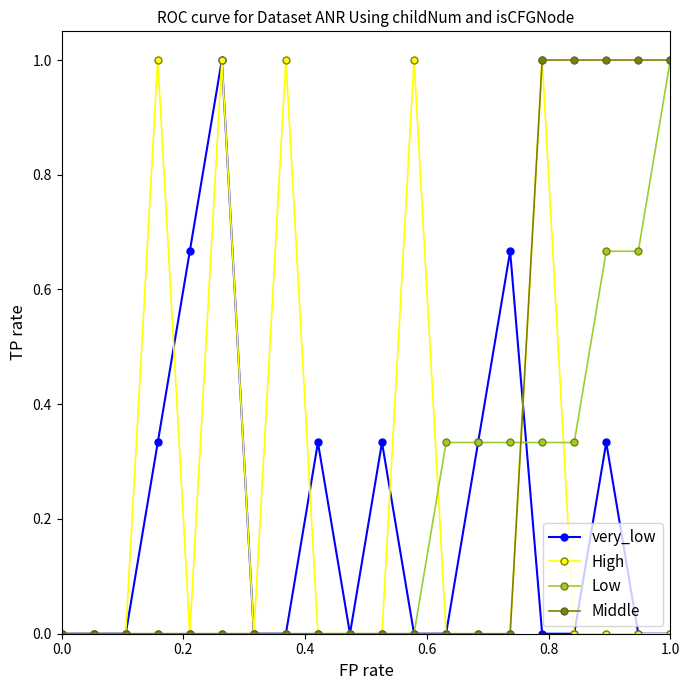

What is the greatest value displayed?

1.0